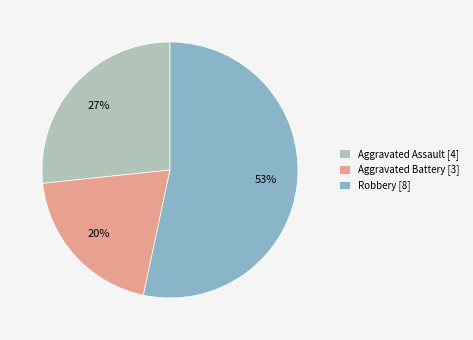

To the nearest percent, what portion does Robbery [8] represent?

53%